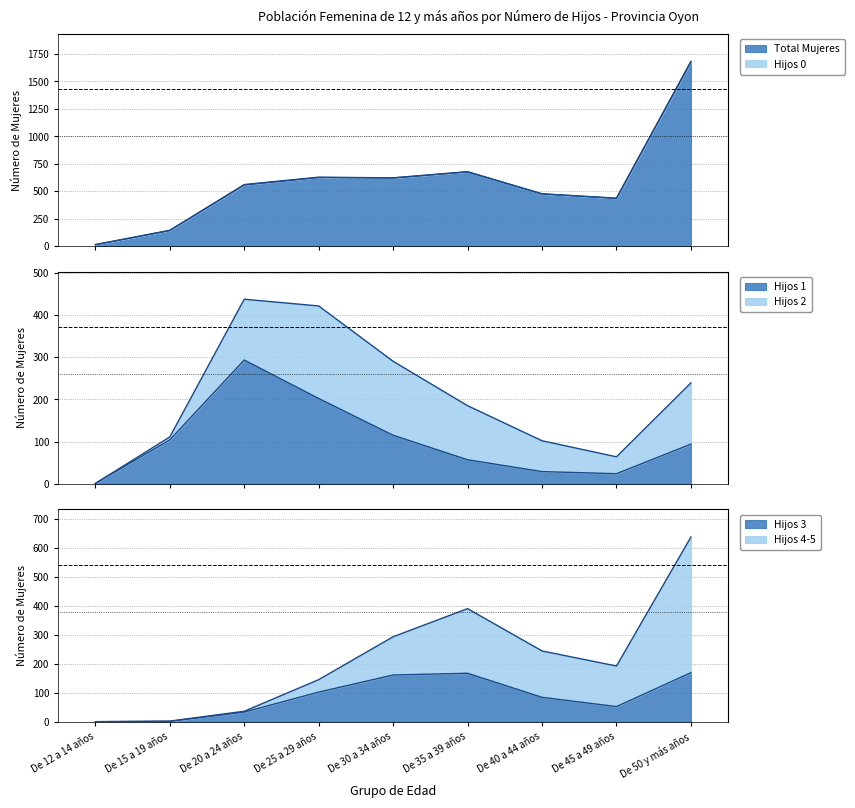

Which series has the largest range (max minus min)?

Total Mujeres